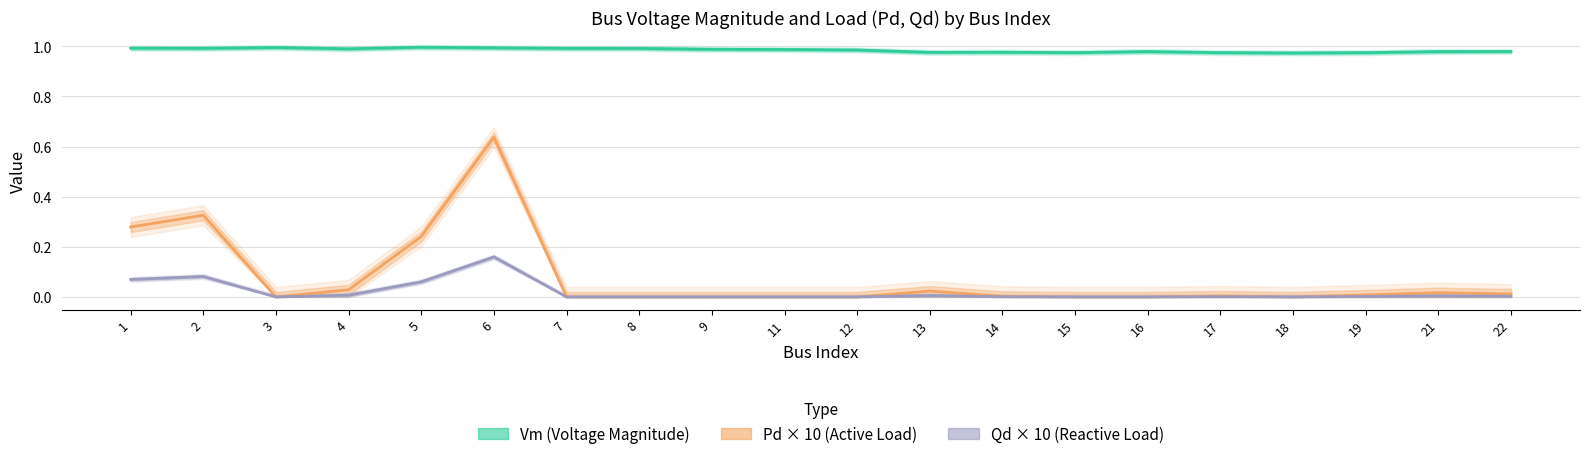

True or false: Qd × 10 (Reactive Load) and Vm (Voltage Magnitude) cross at least once.

False